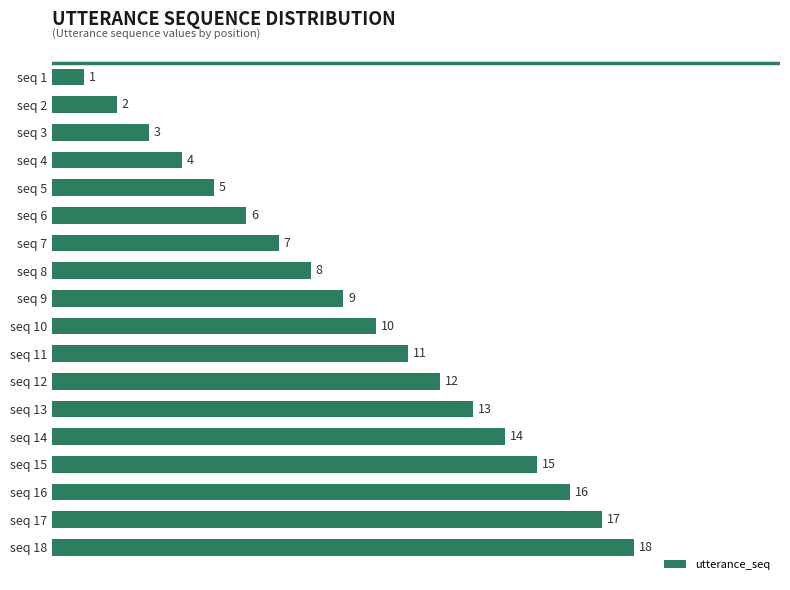

Which label corresponds to the largest value in the chart?

seq 18